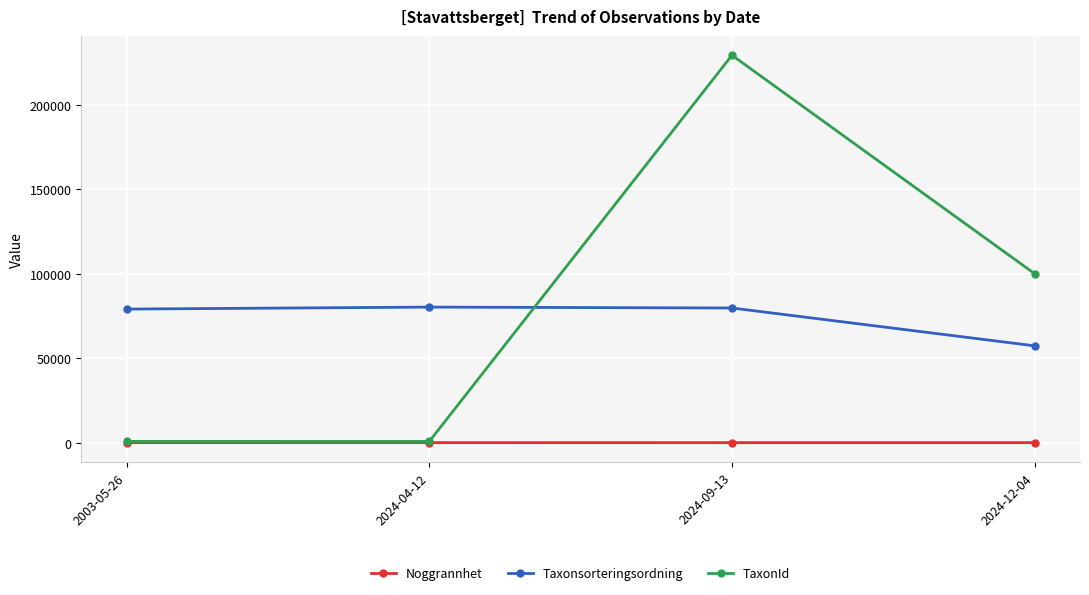

How many lines are shown in the chart?

3